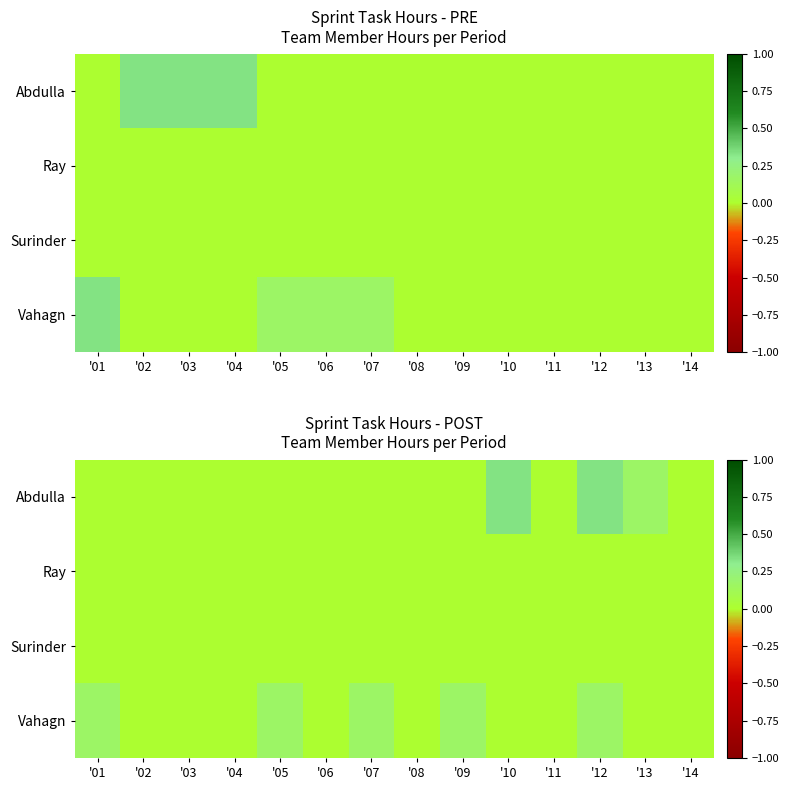

The value of Ray at '04 is 0.0. True or false?

True